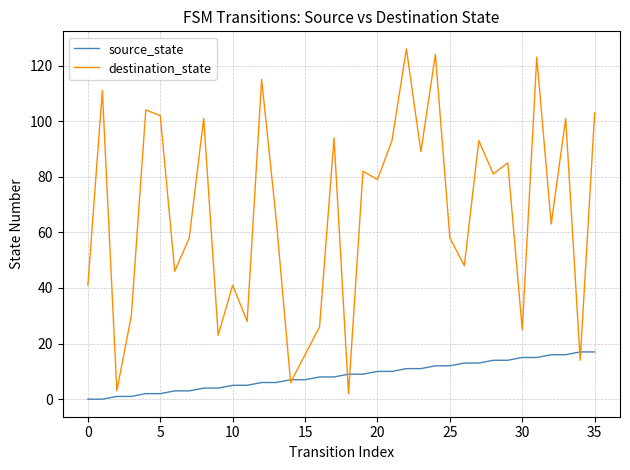

Rank the series by their maximum value, from lowest to highest.

source_state, destination_state